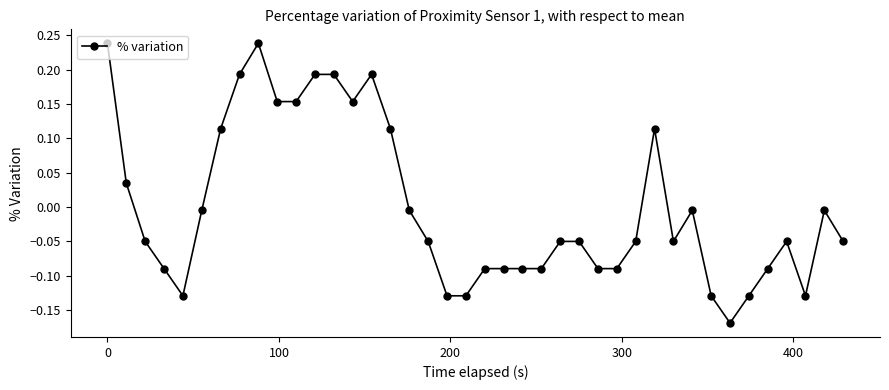

What is the difference between the second highest and minimum values?

0.4